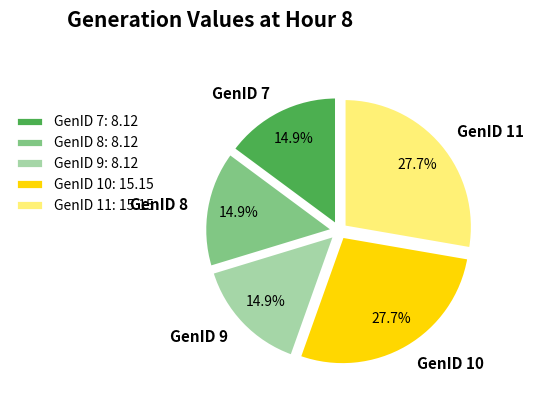

How much of the chart is everything except GenID 9?

85.1%